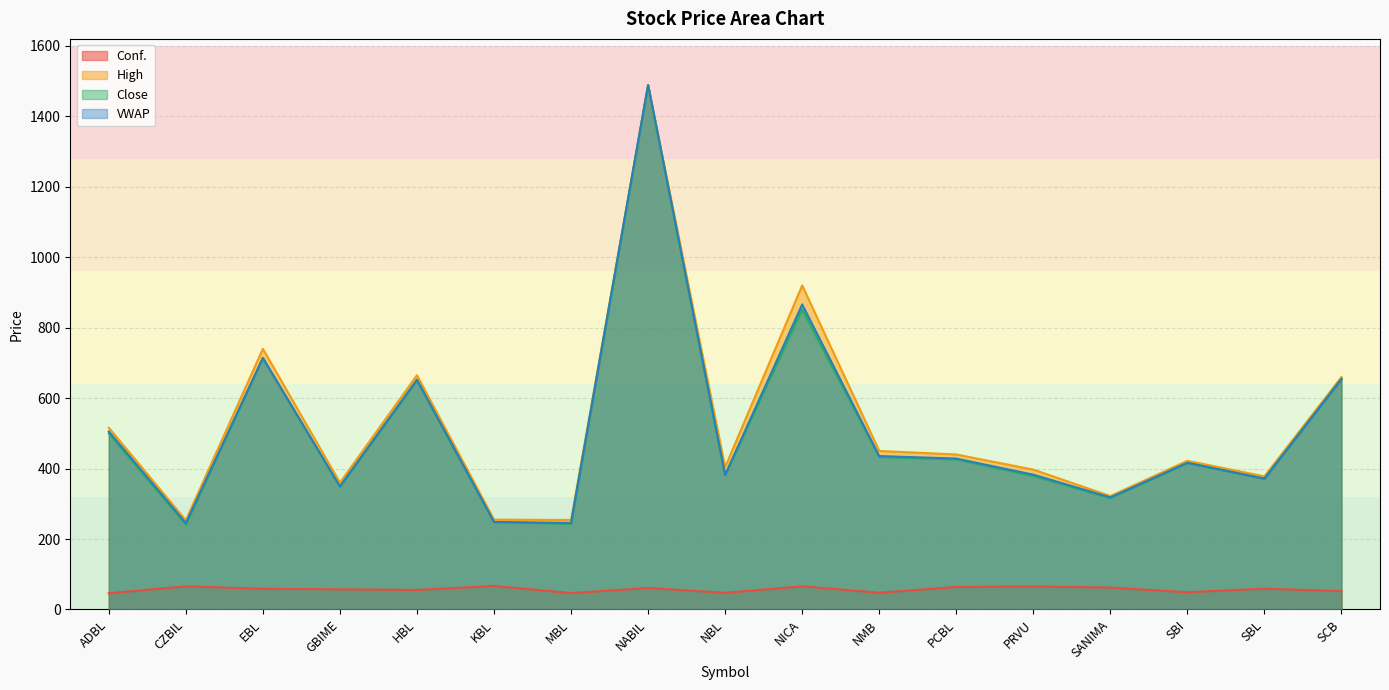

What are all the series names shown in the legend?

Conf., High, Close, VWAP